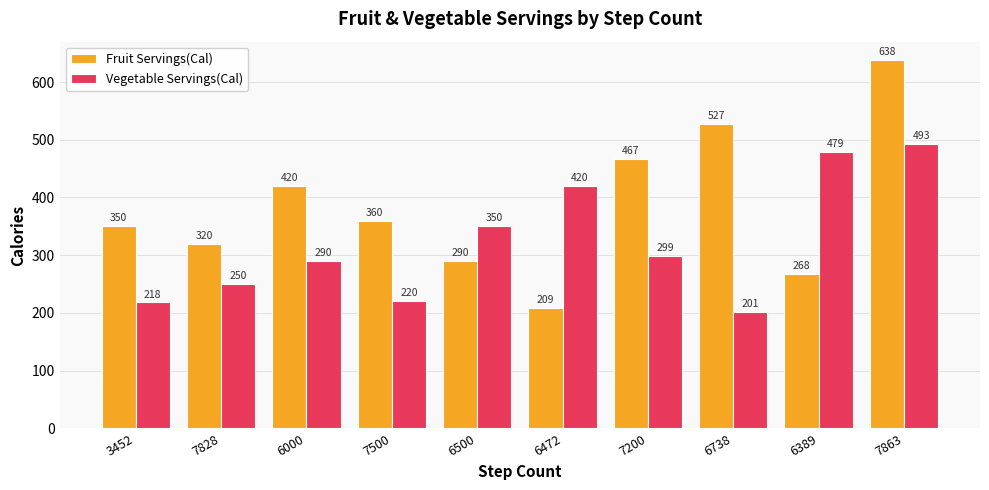

The Vegetable Servings(Cal) series shows 479 at 6389. True or false?

True